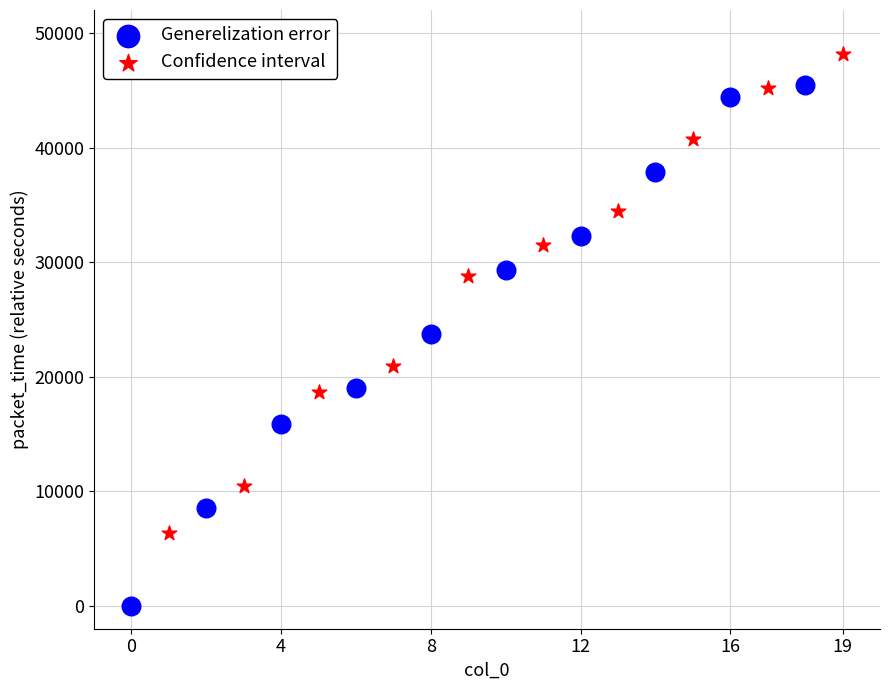

Which series has the widest spread of Y values?

Generelization error